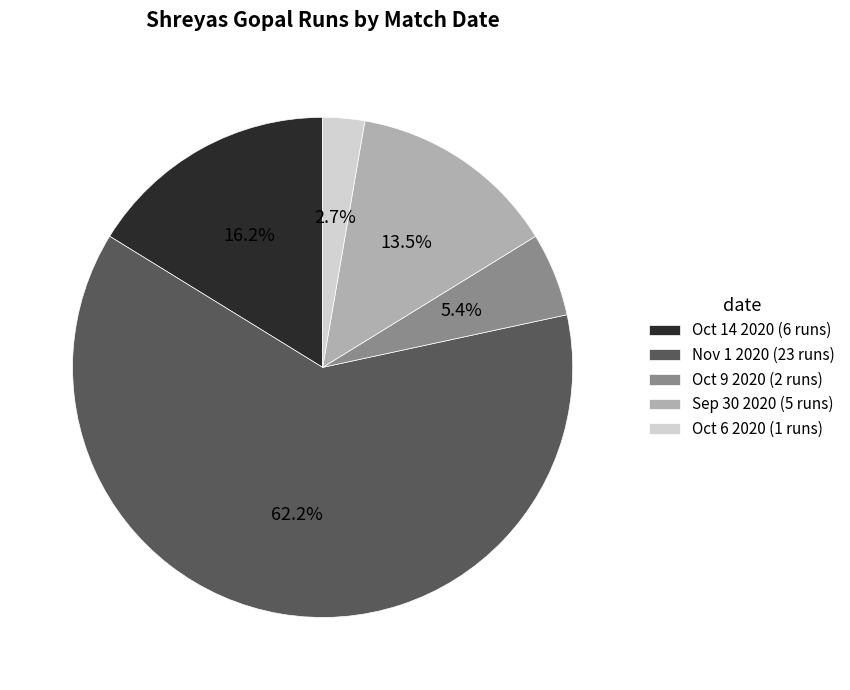

Is it true that Oct 9 2020 is 20% of the pie?

False